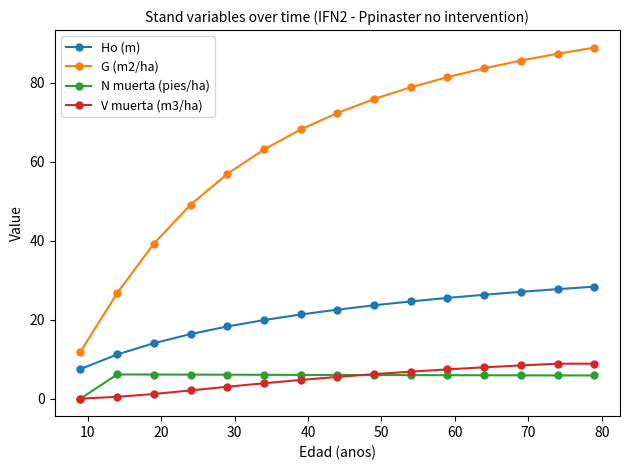

True or false: V muerta (m3/ha) and G (m2/ha) cross at least once.

False